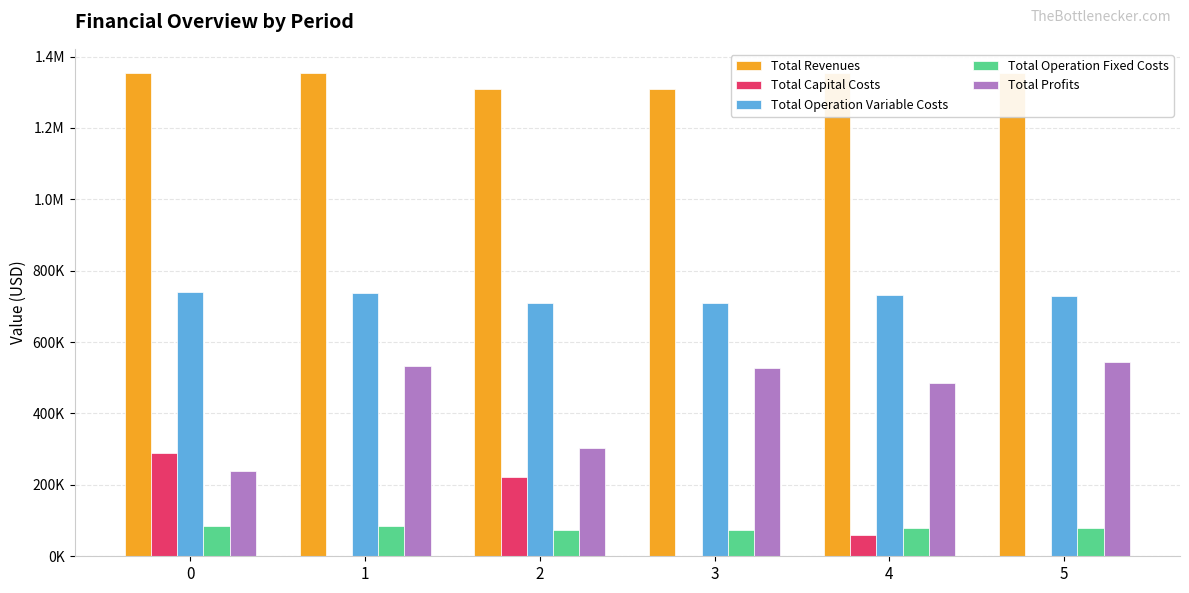

What is the approximate value of Total Operation Variable Costs at 1?

737967.2